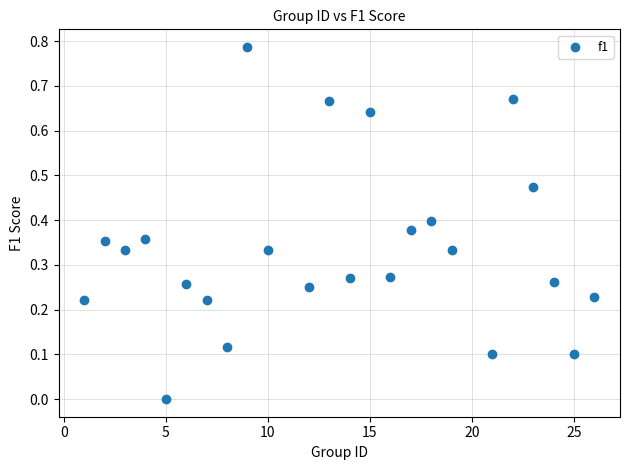

What is the range of X values (max minus min)?

25.0